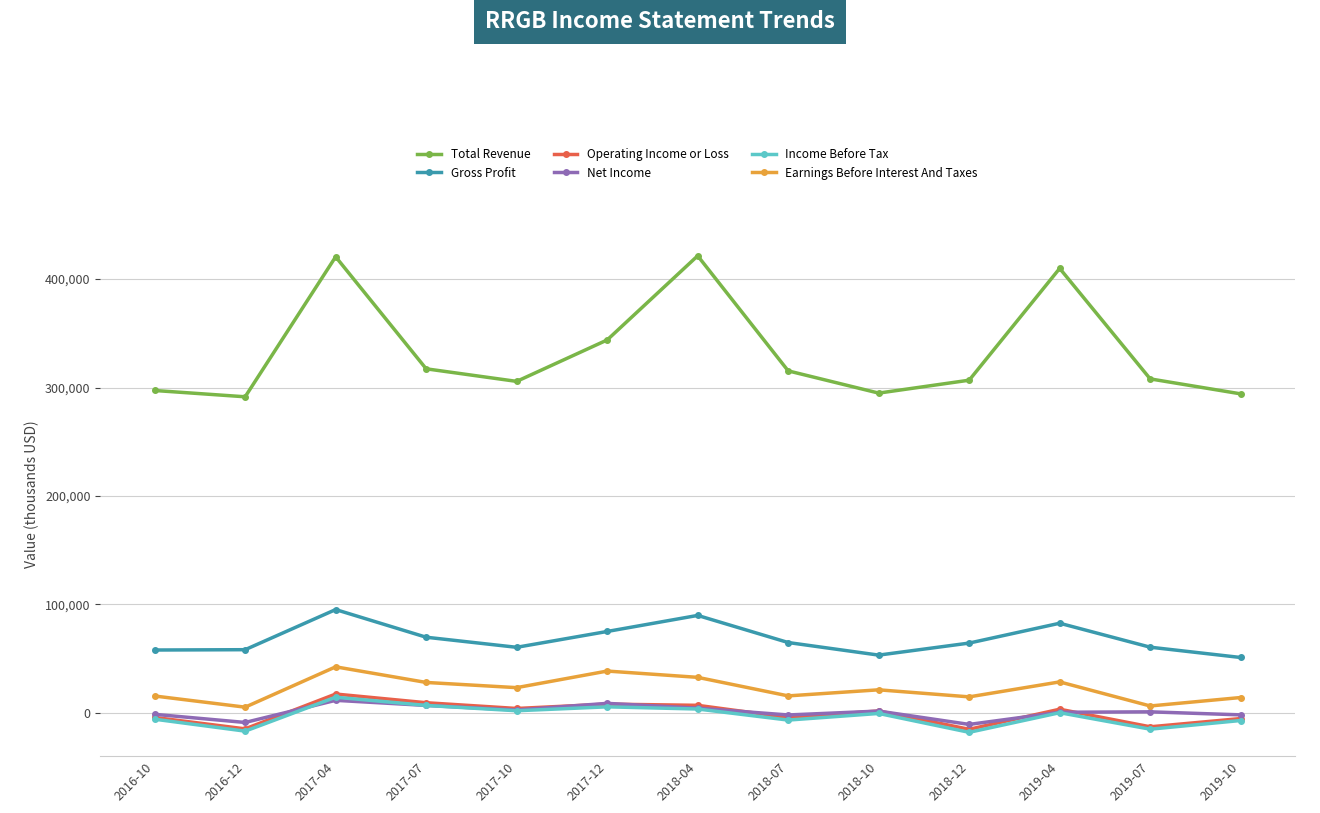

What is the highest value of the Total Revenue series?

421500